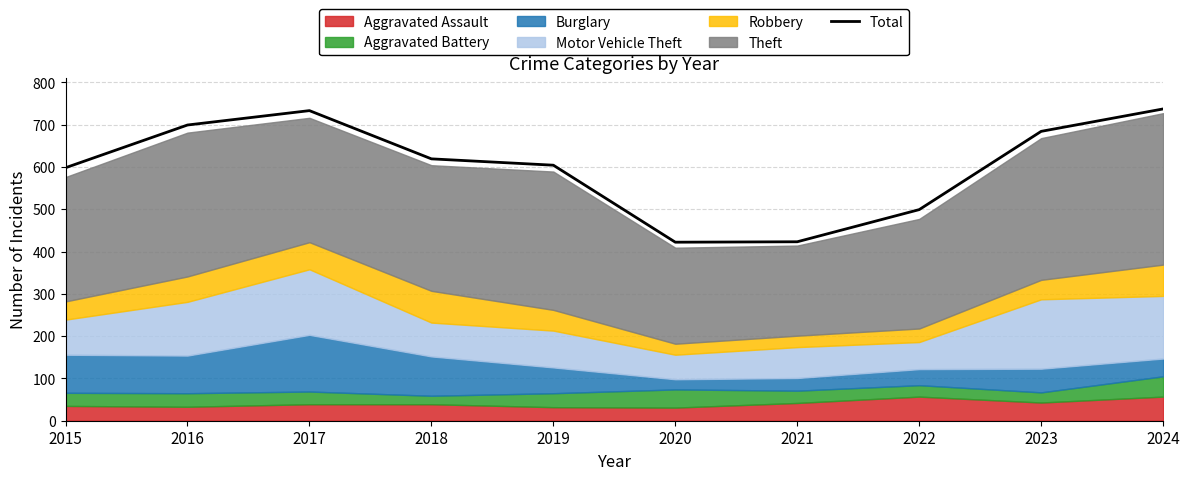

List the labels in order of value, largest first.

2024, 2017, 2016, 2023, 2018, 2019, 2015, 2022, 2021, 2020